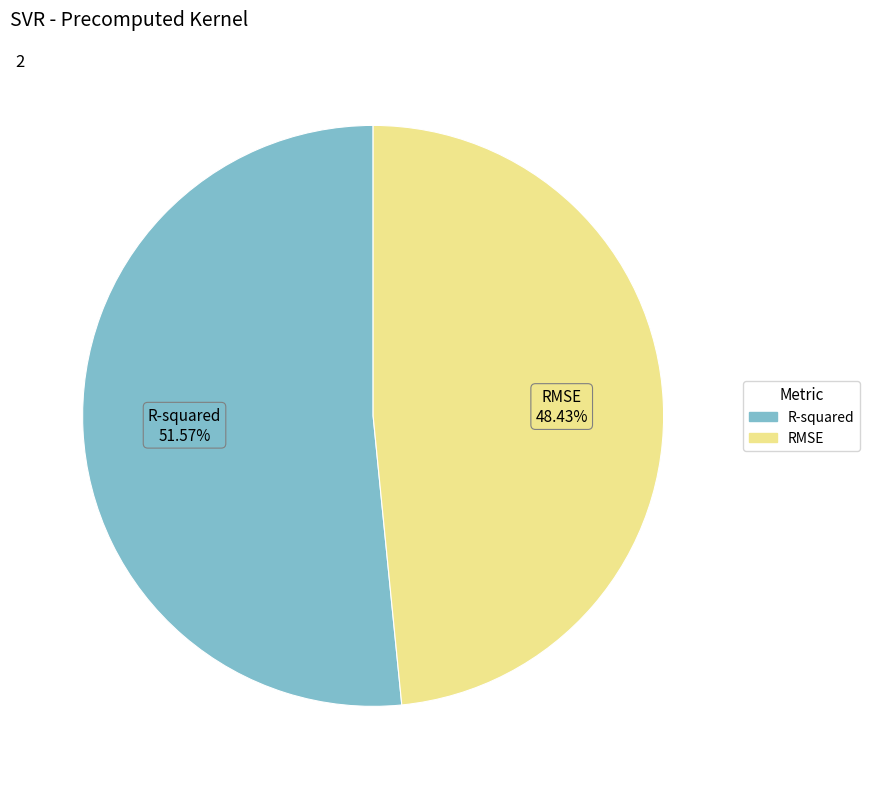

To the nearest percent, what is the difference between the R-squared and RMSE slice percentages?

3%